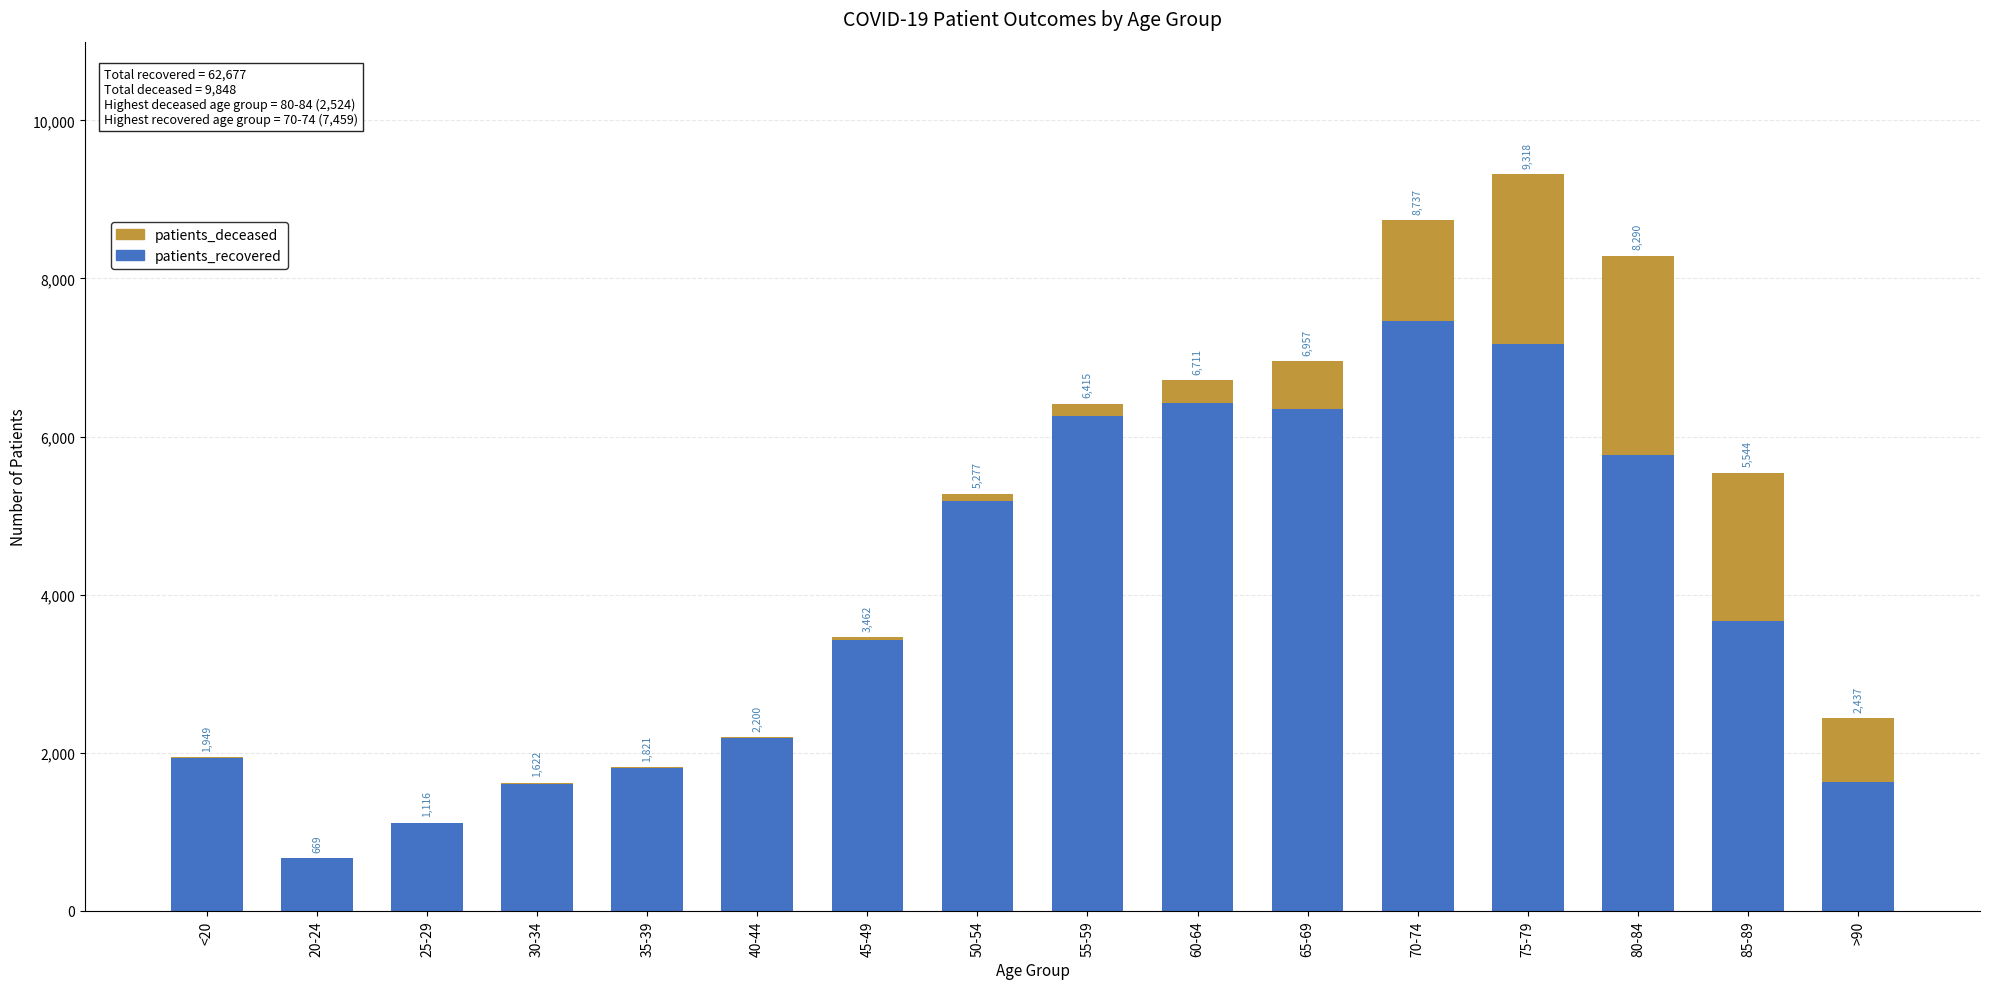

Rank the series by their maximum value, from highest to lowest.

patients_recovered, patients_deceased